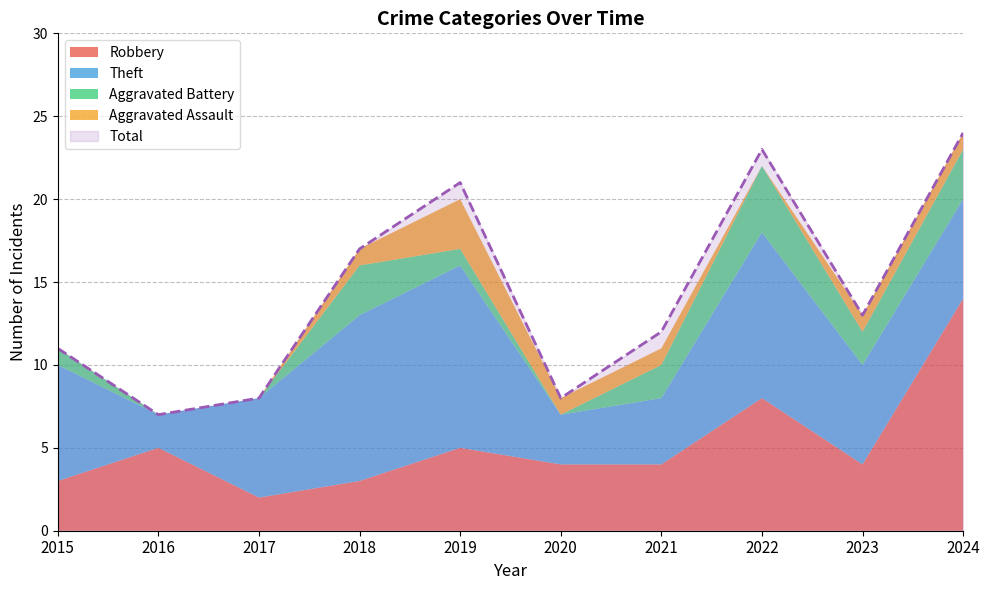

List the series in order of their peak value, highest first.

Total, Robbery, Theft, Aggravated Battery, Aggravated Assault